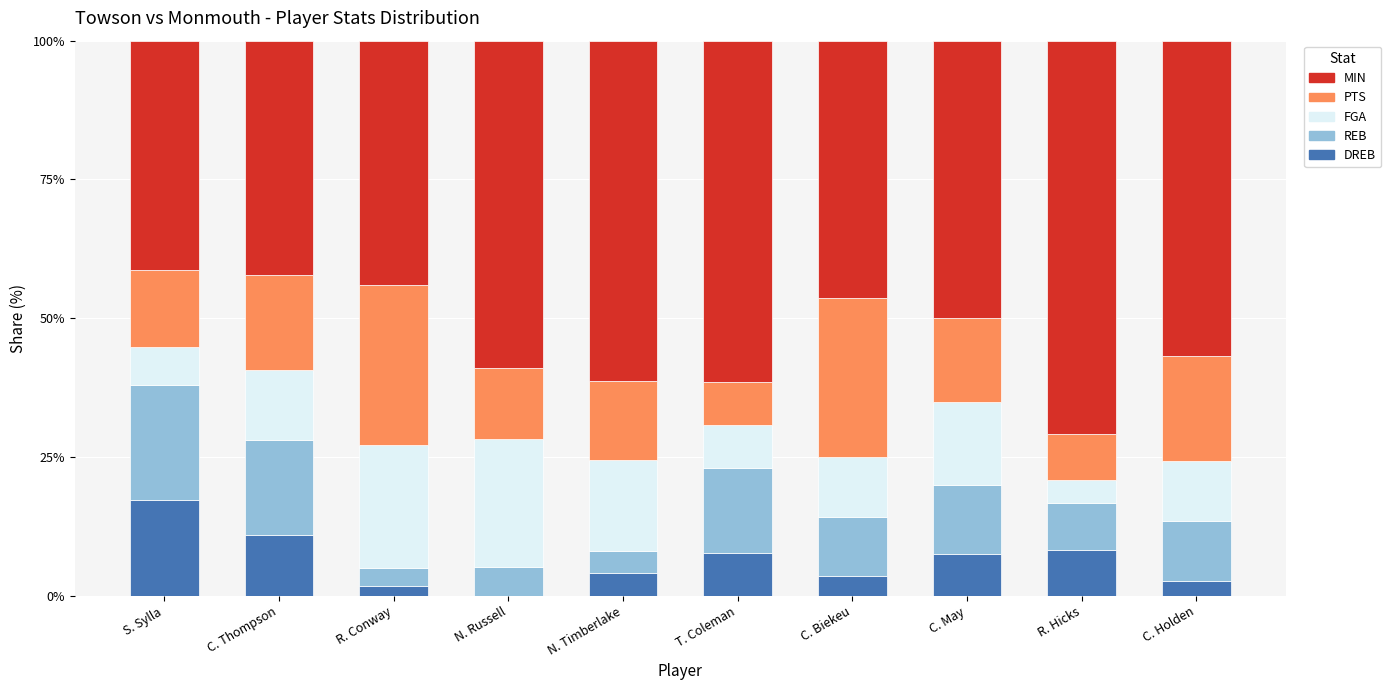

What is the total value across all series at C. Biekeu?

100.0